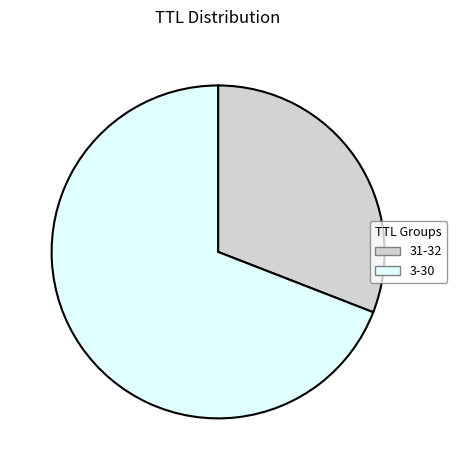

Is it true that 31-32 is 19% of the pie?

False